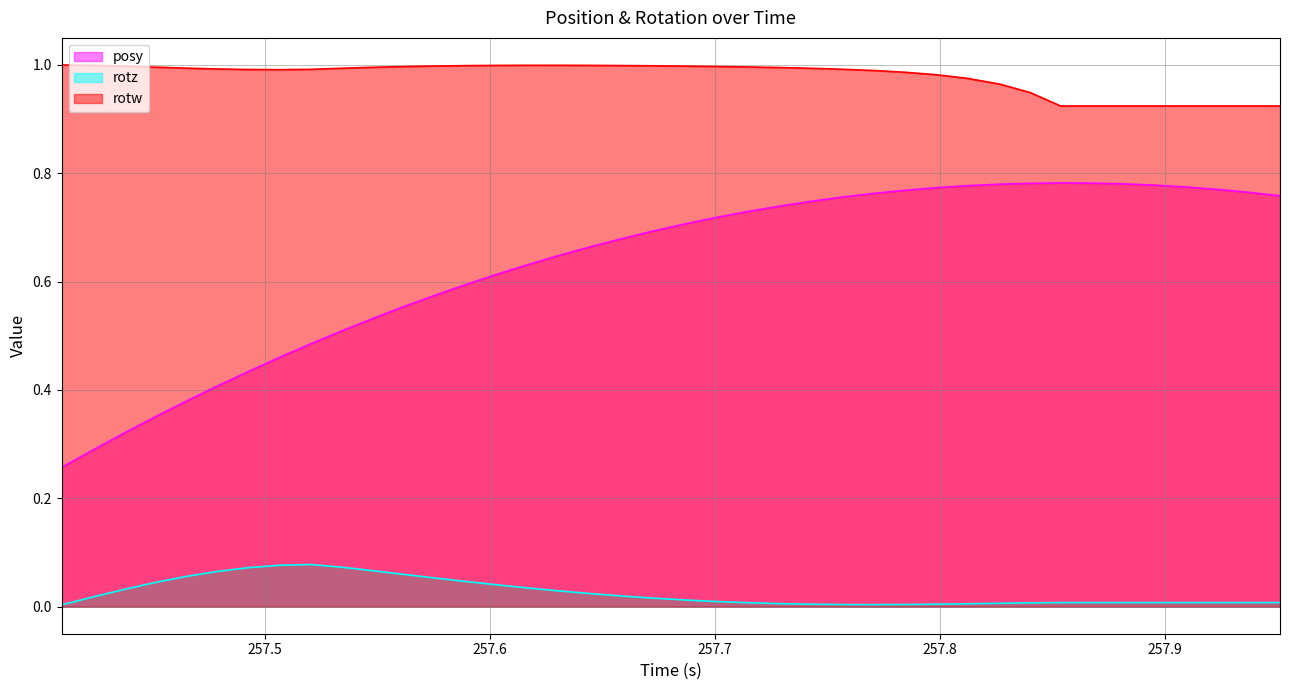

Which series has the largest total across all categories?

rotw